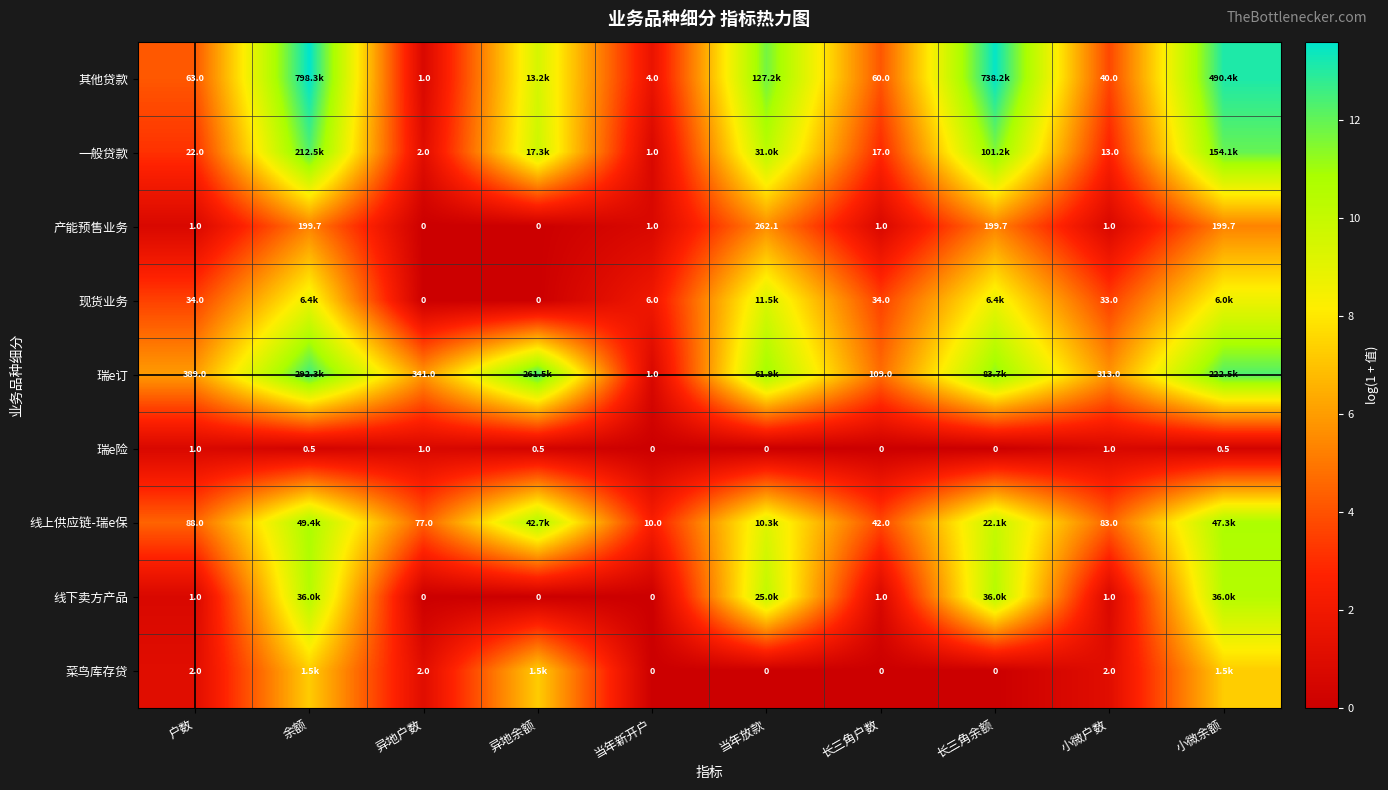

Which series has the largest range (max minus min)?

其他贷款